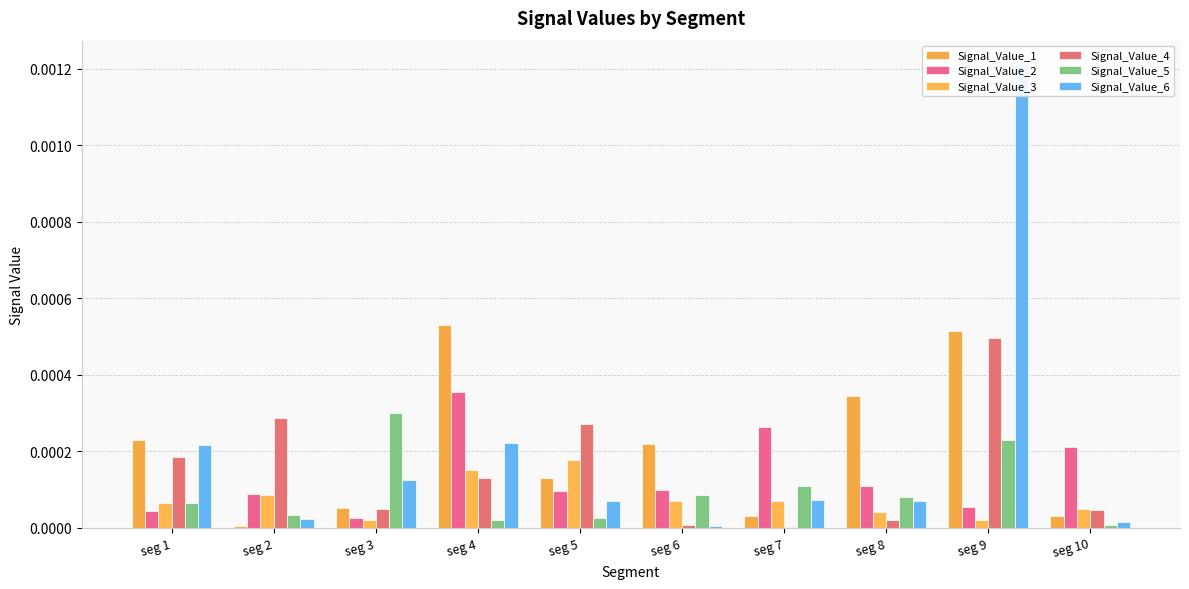

Which series has the largest total across all categories?

Signal_Value_1